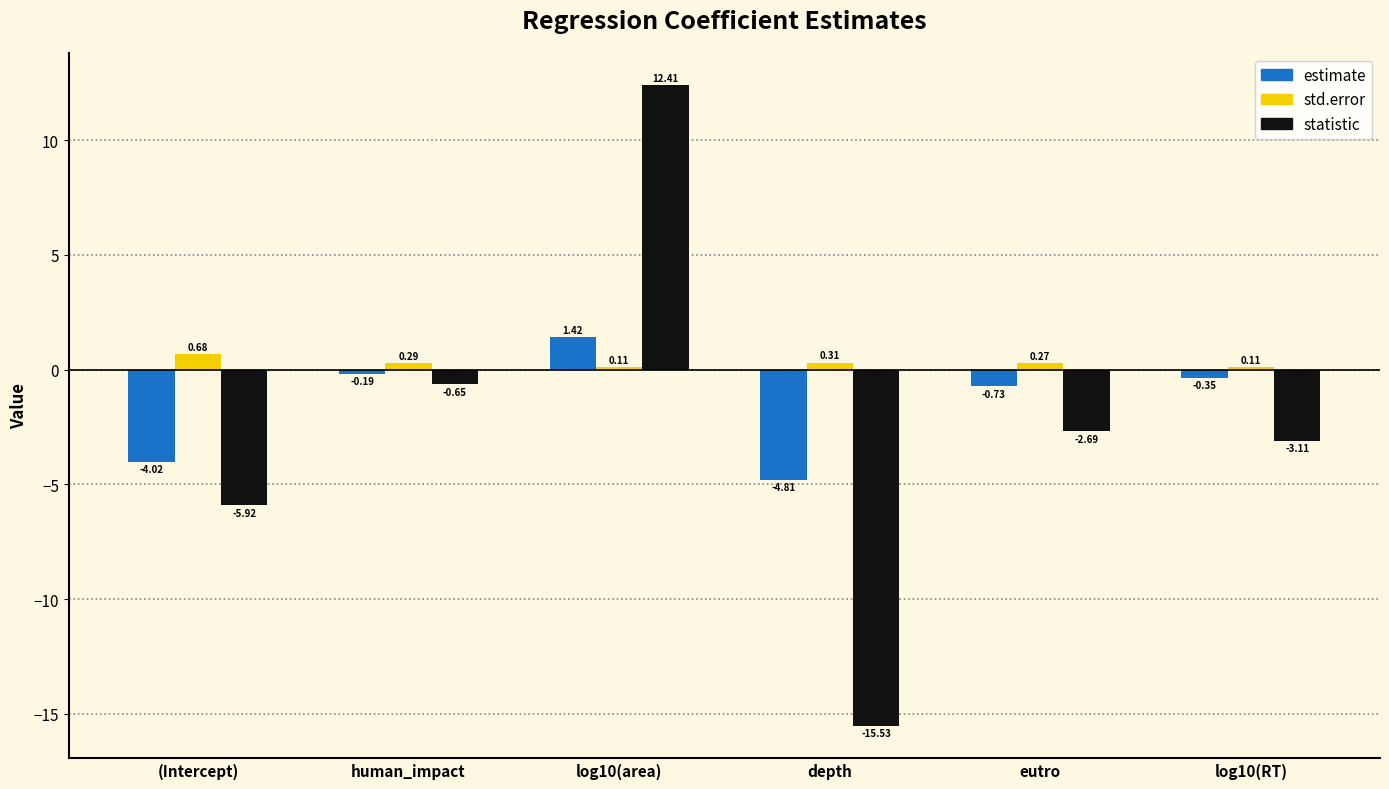

How many bars are there in total?

18